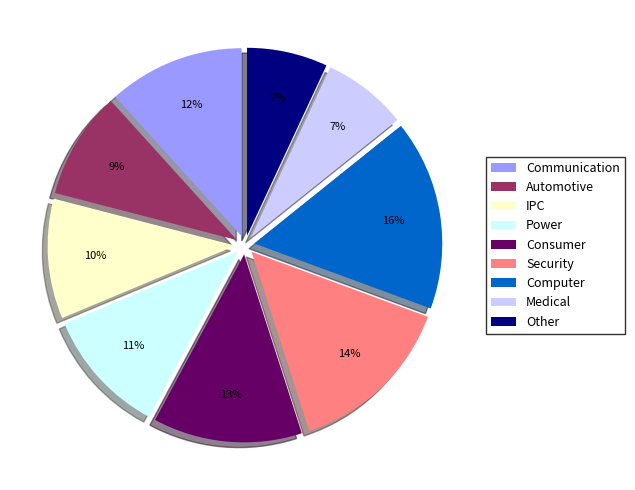

To the nearest percent, what portion does Medical represent?

7%